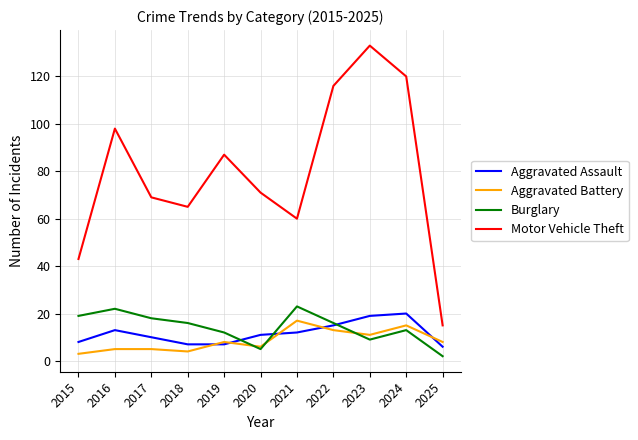

True or false: Motor Vehicle Theft has a value of 31 at 2018.

False